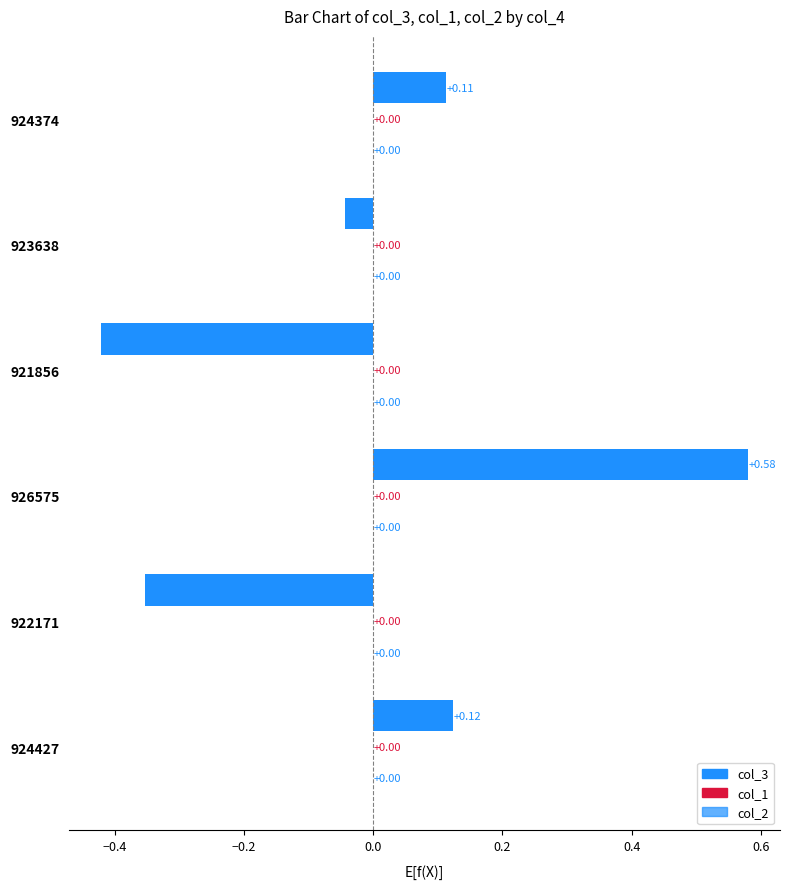

How many categories are shown in the chart?

6